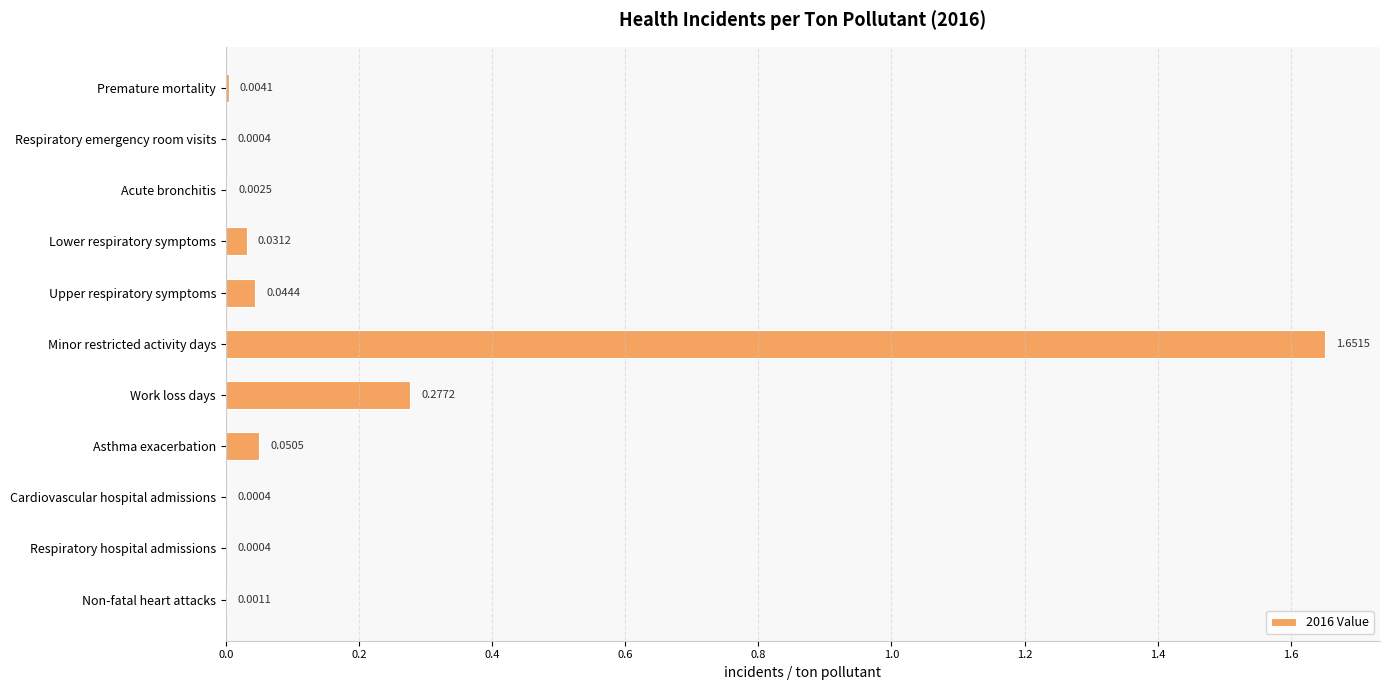

What is the sum of all values?

2.1